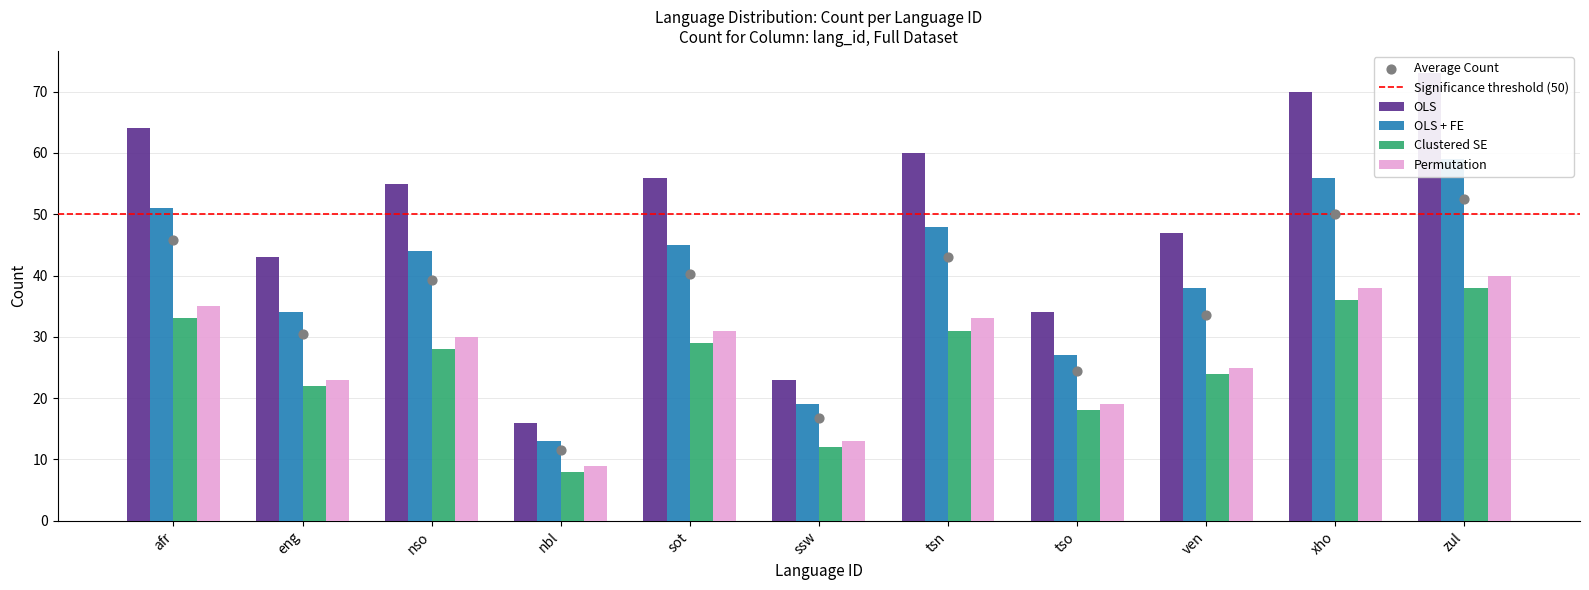

Between xho and afr, which is larger?

xho